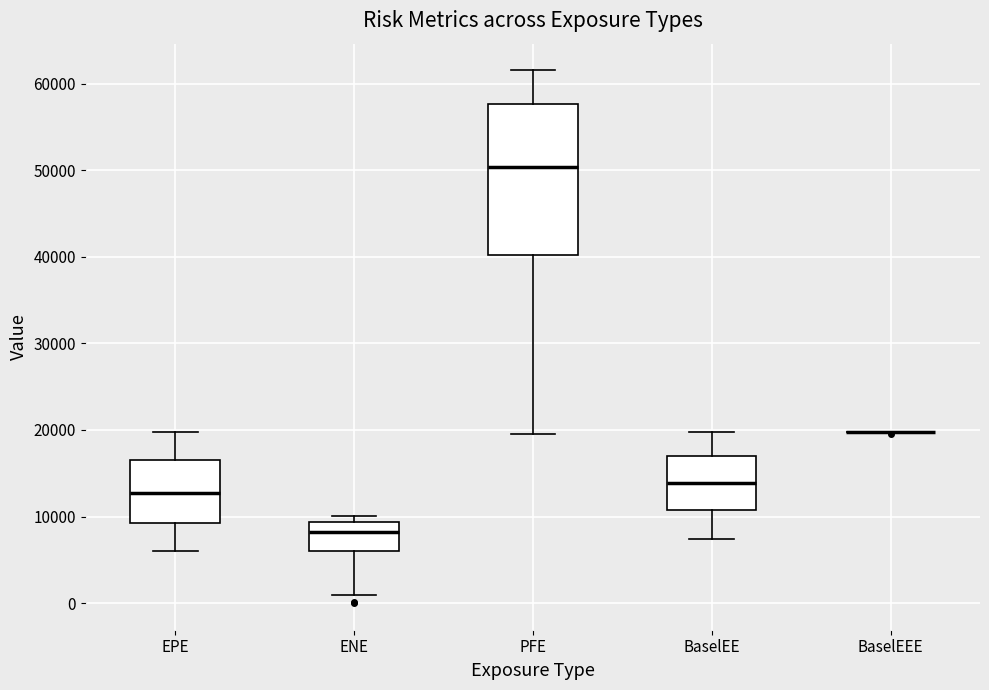

Reading left to right, read every box against the y-axis: the position of its median line, the range the box covers, and the ends of its whiskers. The values are not printed on the chart, so give them approximately, as read against the axis.

EPE: median 13000, box 9000 to 17000, whiskers 6000 to 20000
ENE: median 8000, box 6000 to 9000, whiskers 1000 to 10000
PFE: median 50000, box 40000 to 58000, whiskers 20000 to 62000
BaselEE: median 14000, box 11000 to 17000, whiskers 7000 to 20000
BaselEEE: box collapsed to a line at 20000, whiskers 20000 to 20000